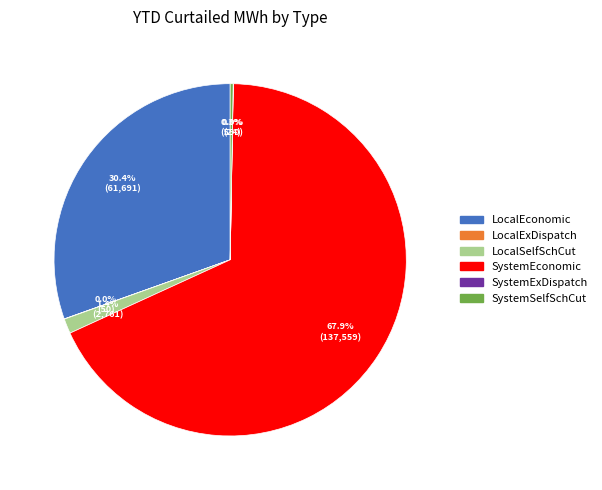

Between LocalEconomic and LocalSelfSchCut, which is larger?

LocalEconomic